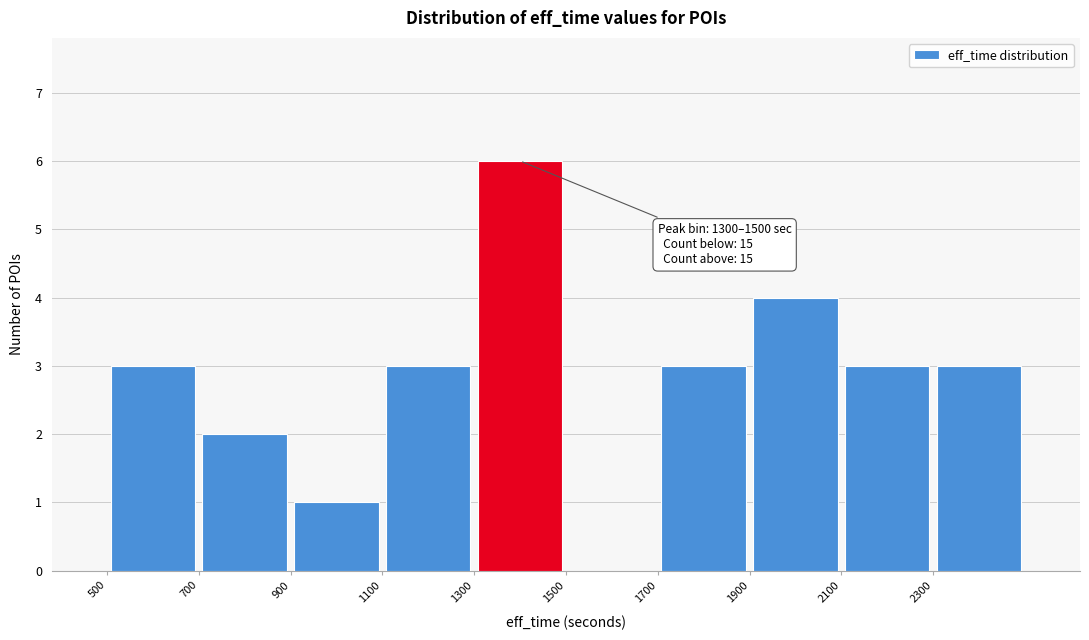

Over which range of the x-axis is the bar tallest?

1300 to 1500